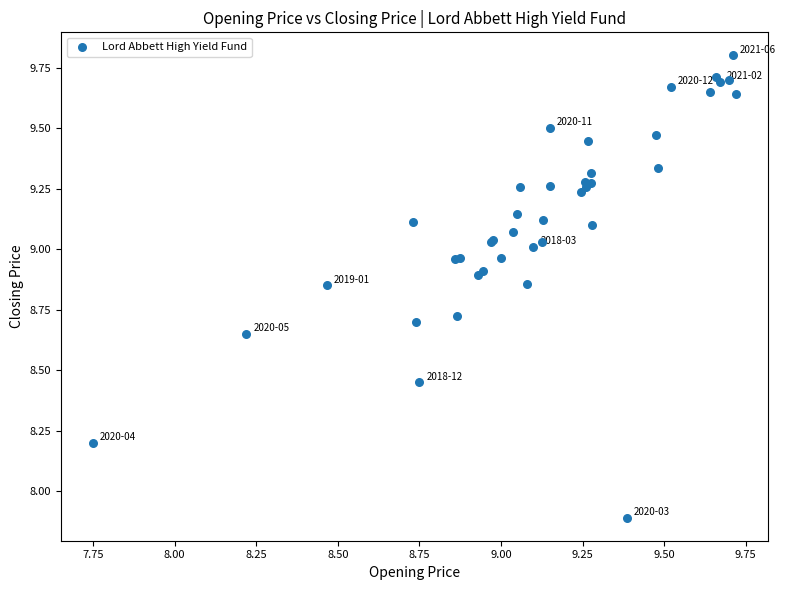

What Y value in the scatter plot is closest to 8?

7.9